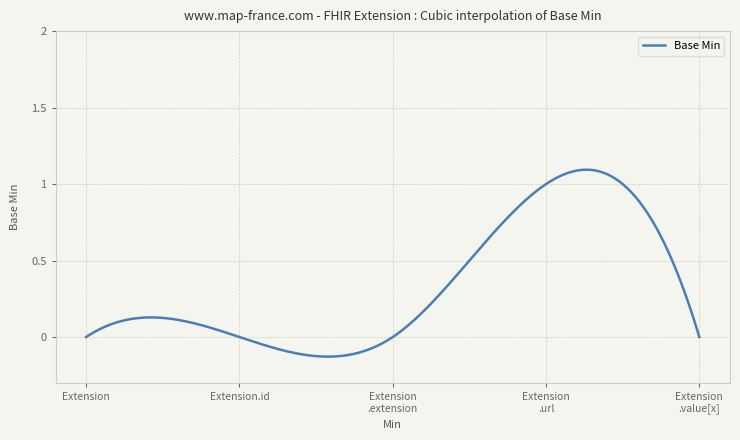

What is the difference between the maximum and minimum values?

1.2